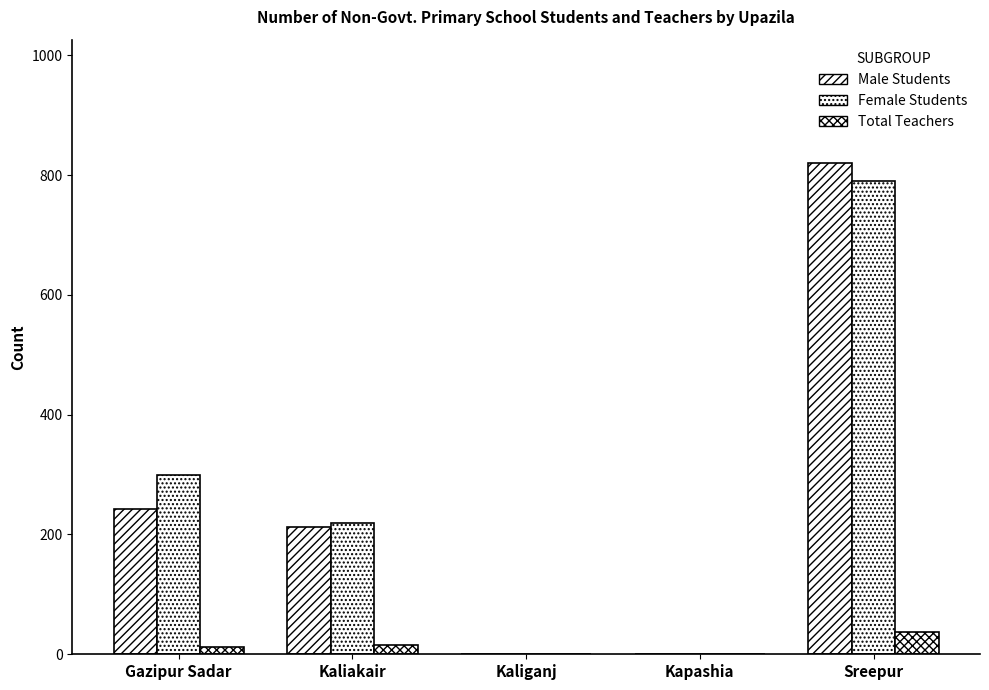

Is the value of Female Students at Gazipur Sadar greater than the value of Male Students at Kaliakair?

Yes